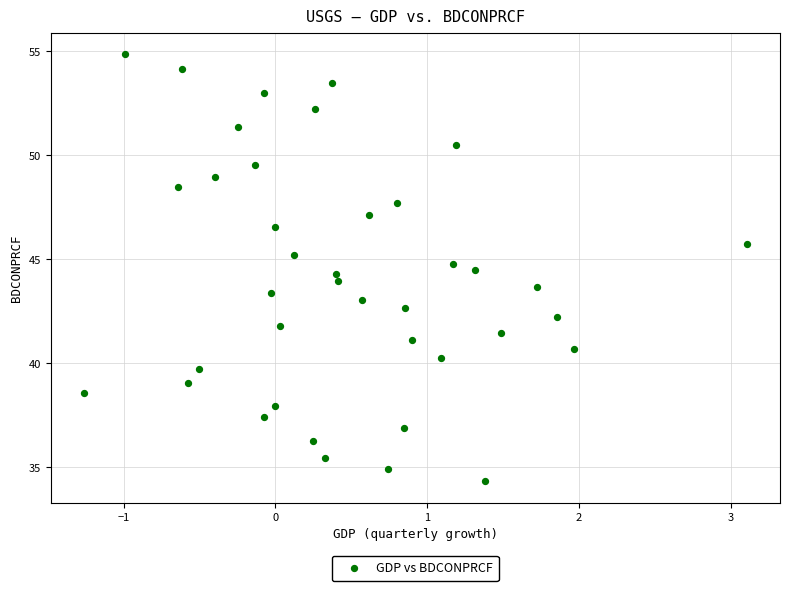

What is the range of Y values (max minus min)?

20.5